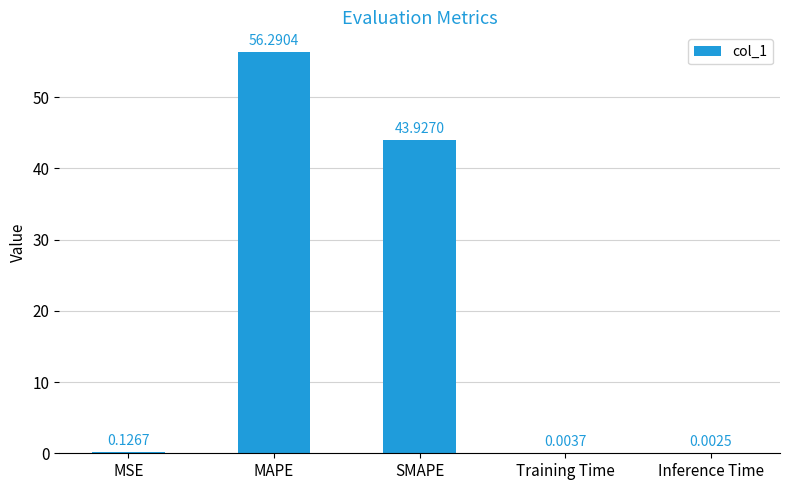

What is the sum of the values at SMAPE and MAPE?

100.2